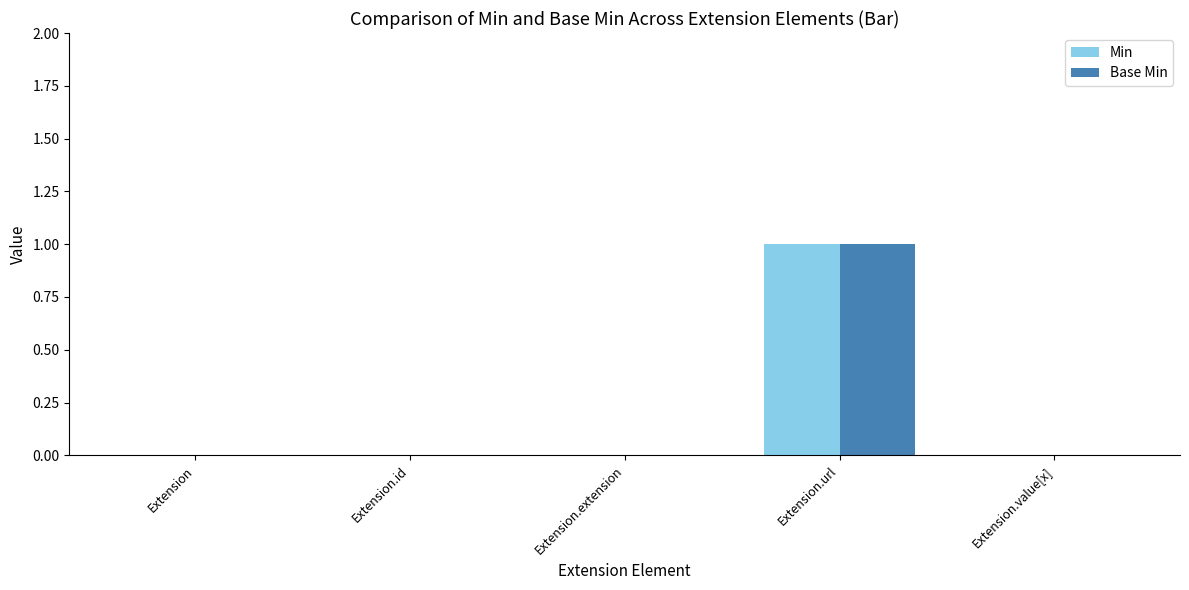

At which category is the sum across all series the highest?

Extension.url